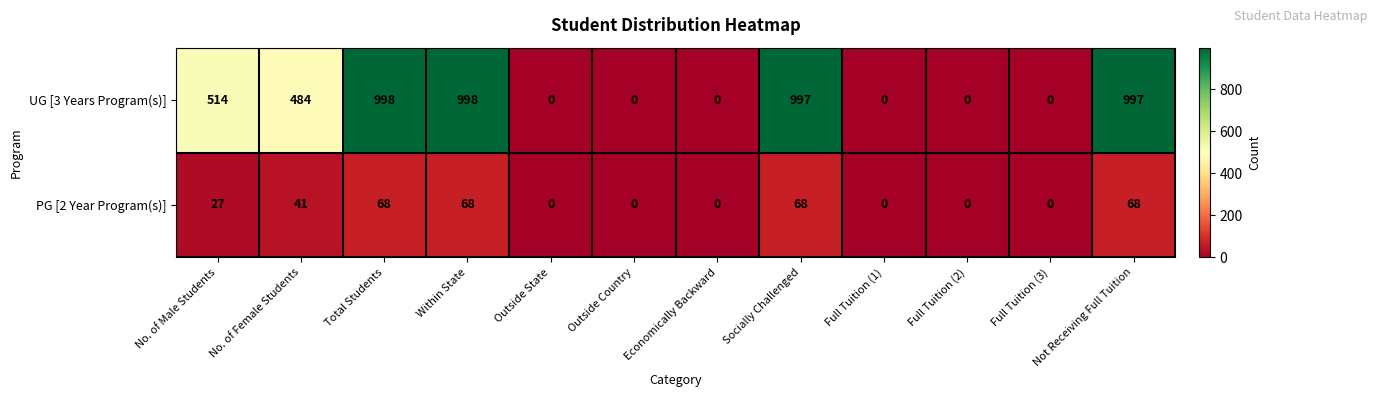

Is it true that UG [3 Years Program(s)] equals 353 at Full Tuition (1)?

False